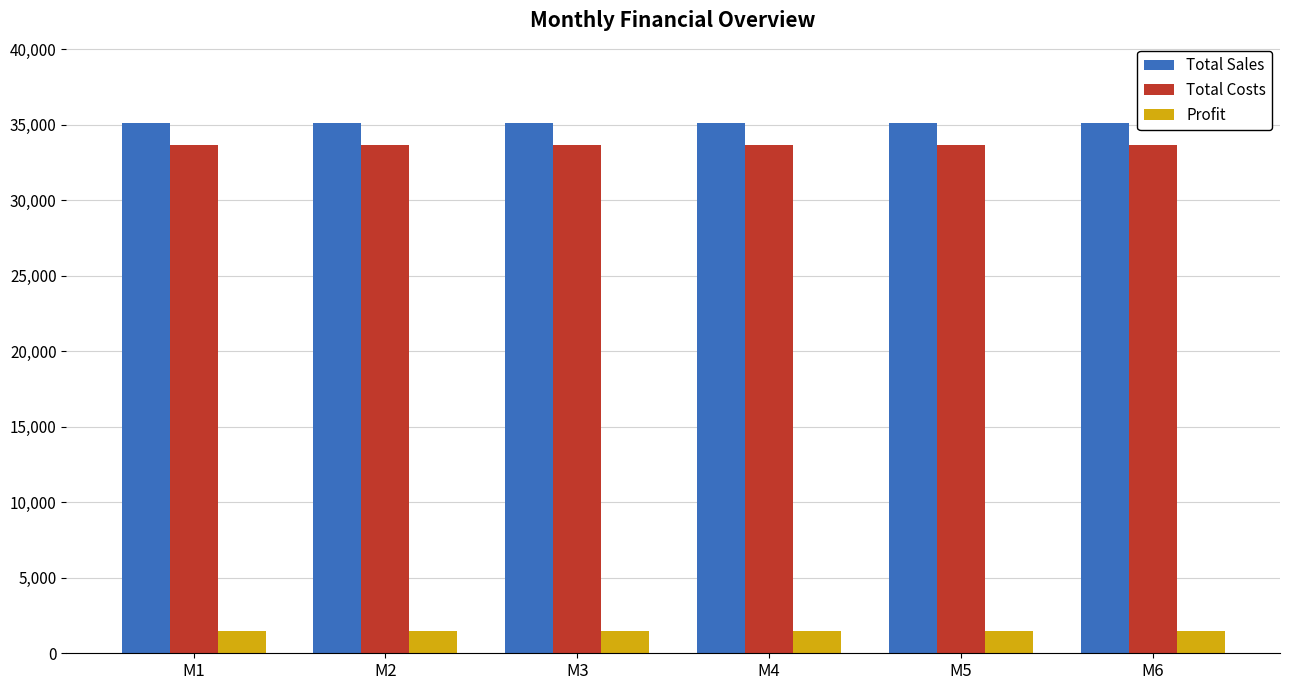

What is the maximum value shown in the chart?

35100.0